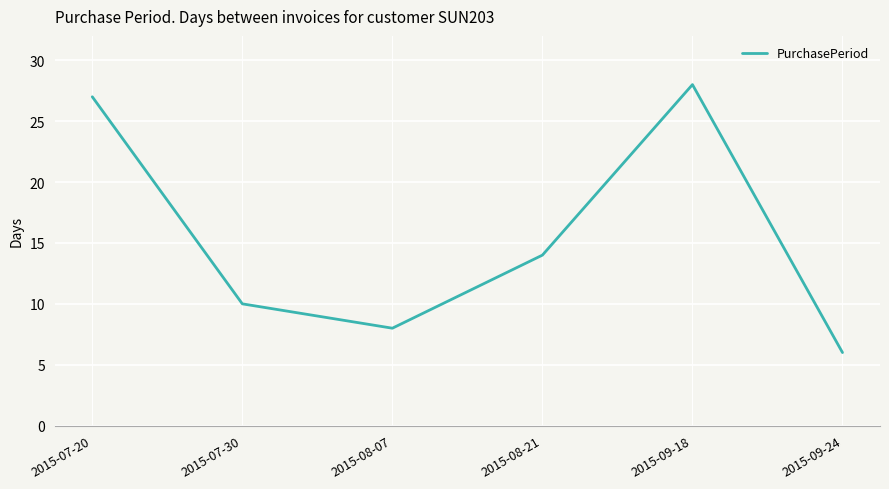

What position from the left is 2015-09-18?

5